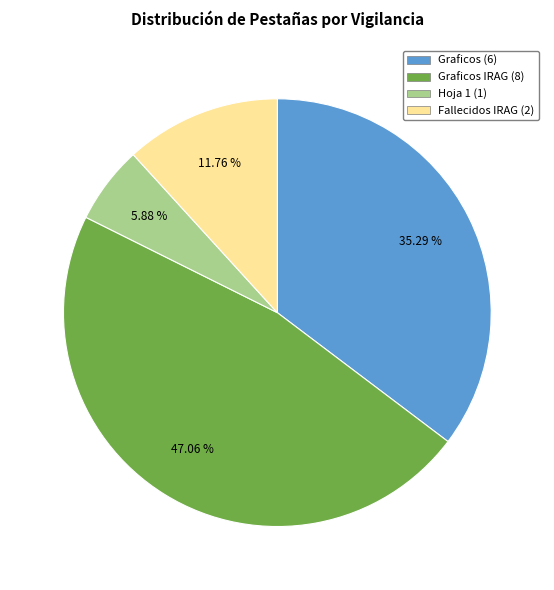

Does any single category account for the majority?

No